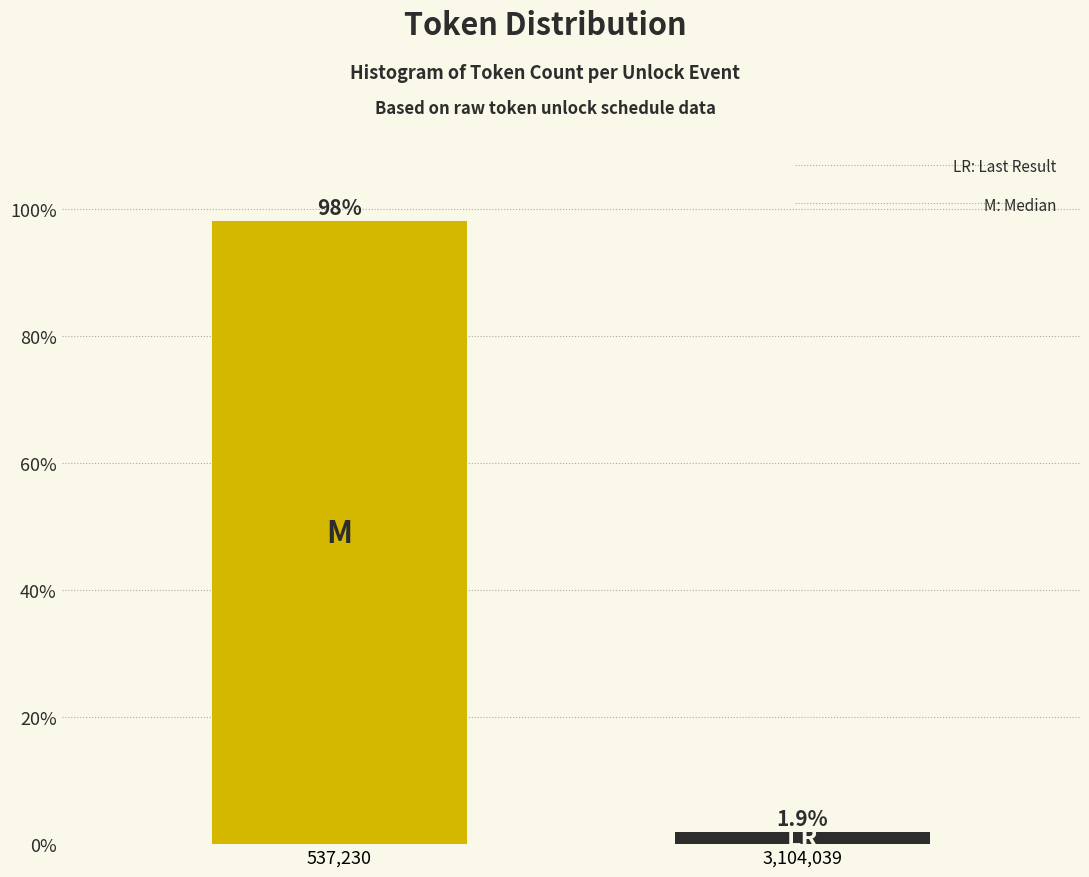

Reading left to right, list all the values displayed in this chart.

98.1	1.9